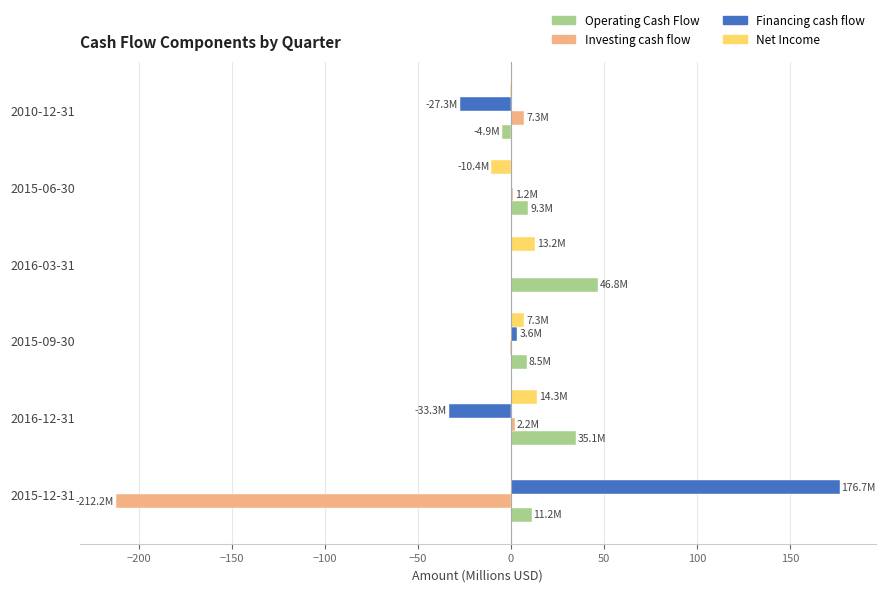

Is it true that Net Income equals 13.2 at 2016-03-31?

True